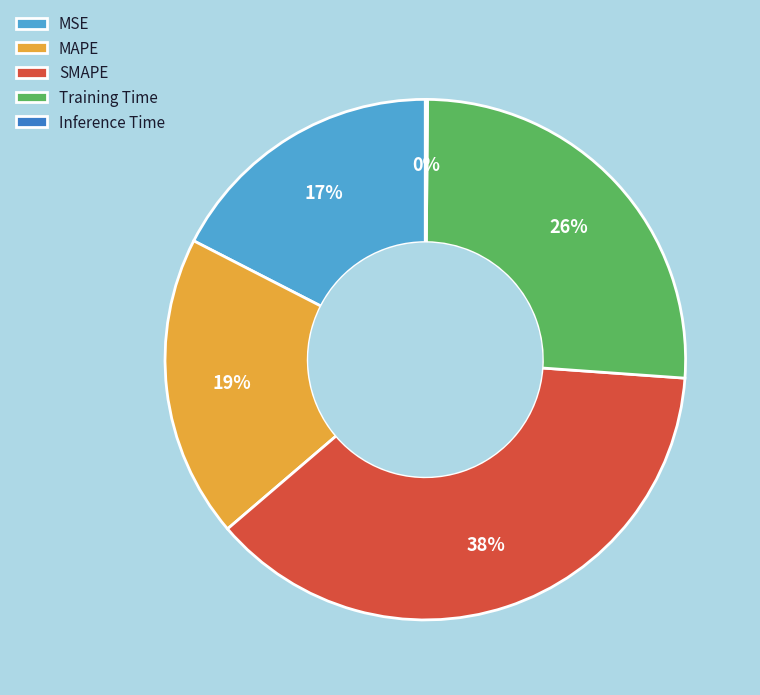

Between MSE and MAPE, which is larger?

MAPE